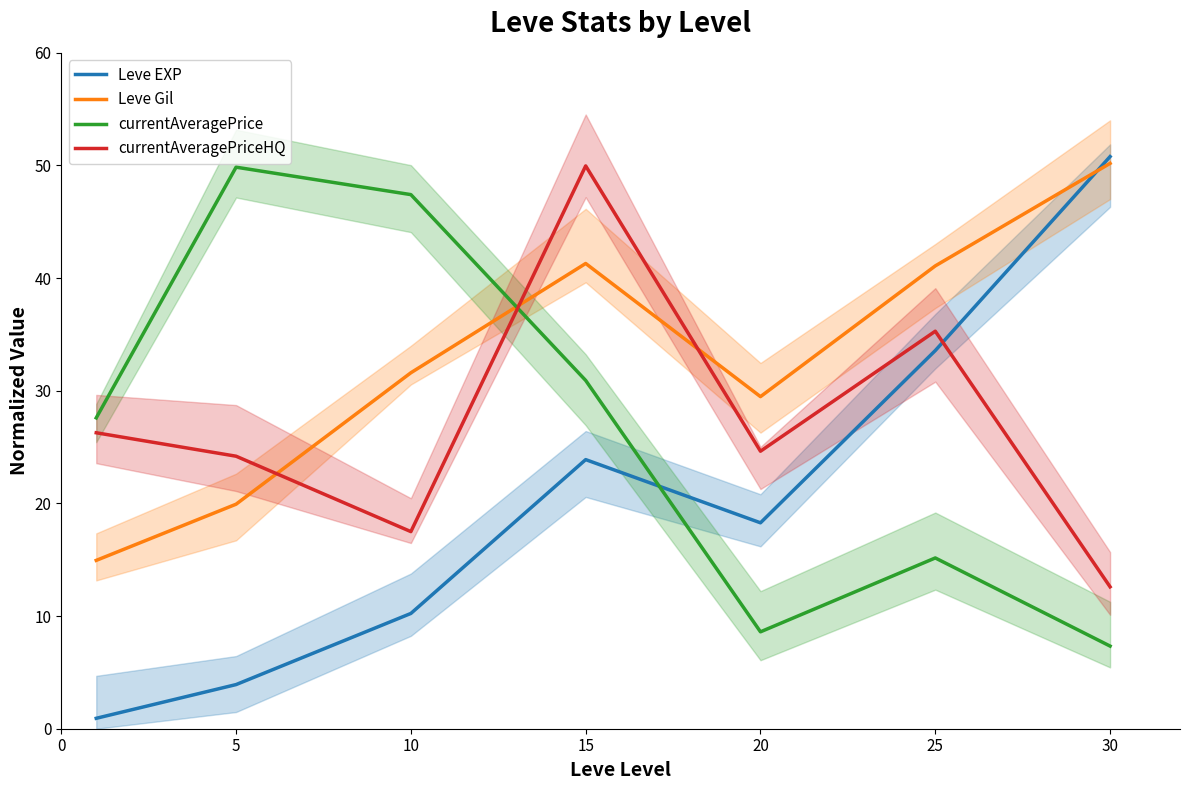

Where do Leve Gil and Leve EXP first cross each other?

25 and 30